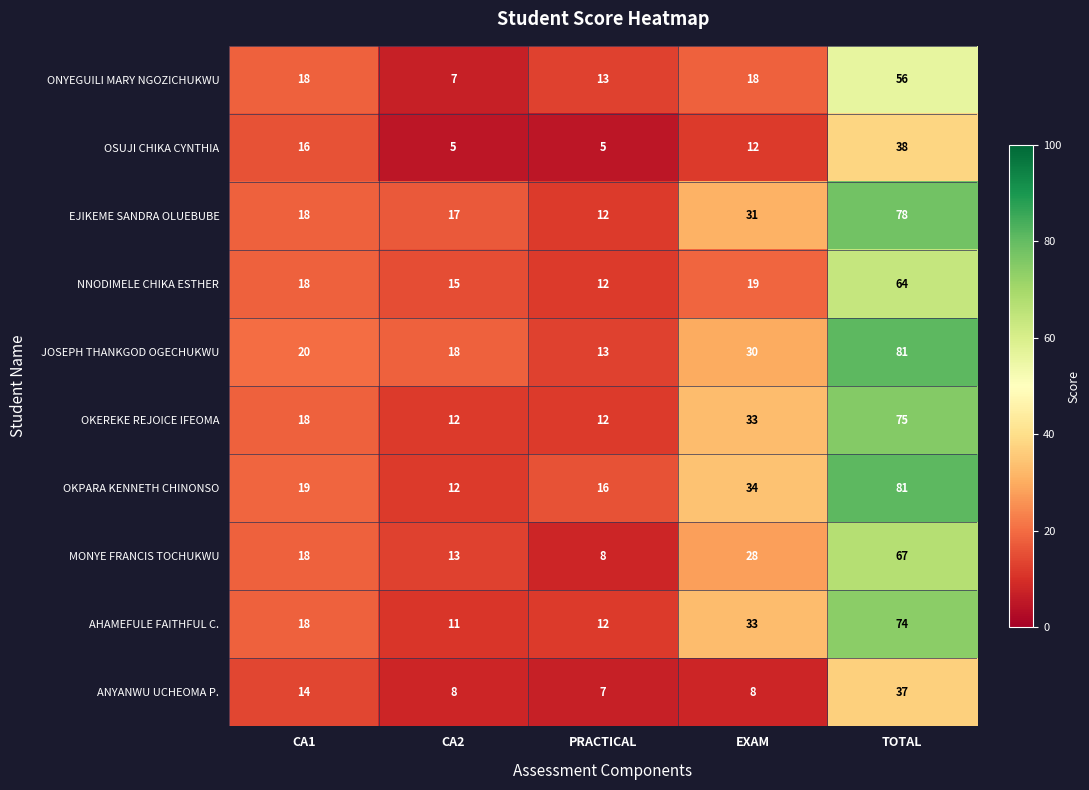

At which label is MONYE FRANCIS TOCHUKWU closest to 37?

EXAM